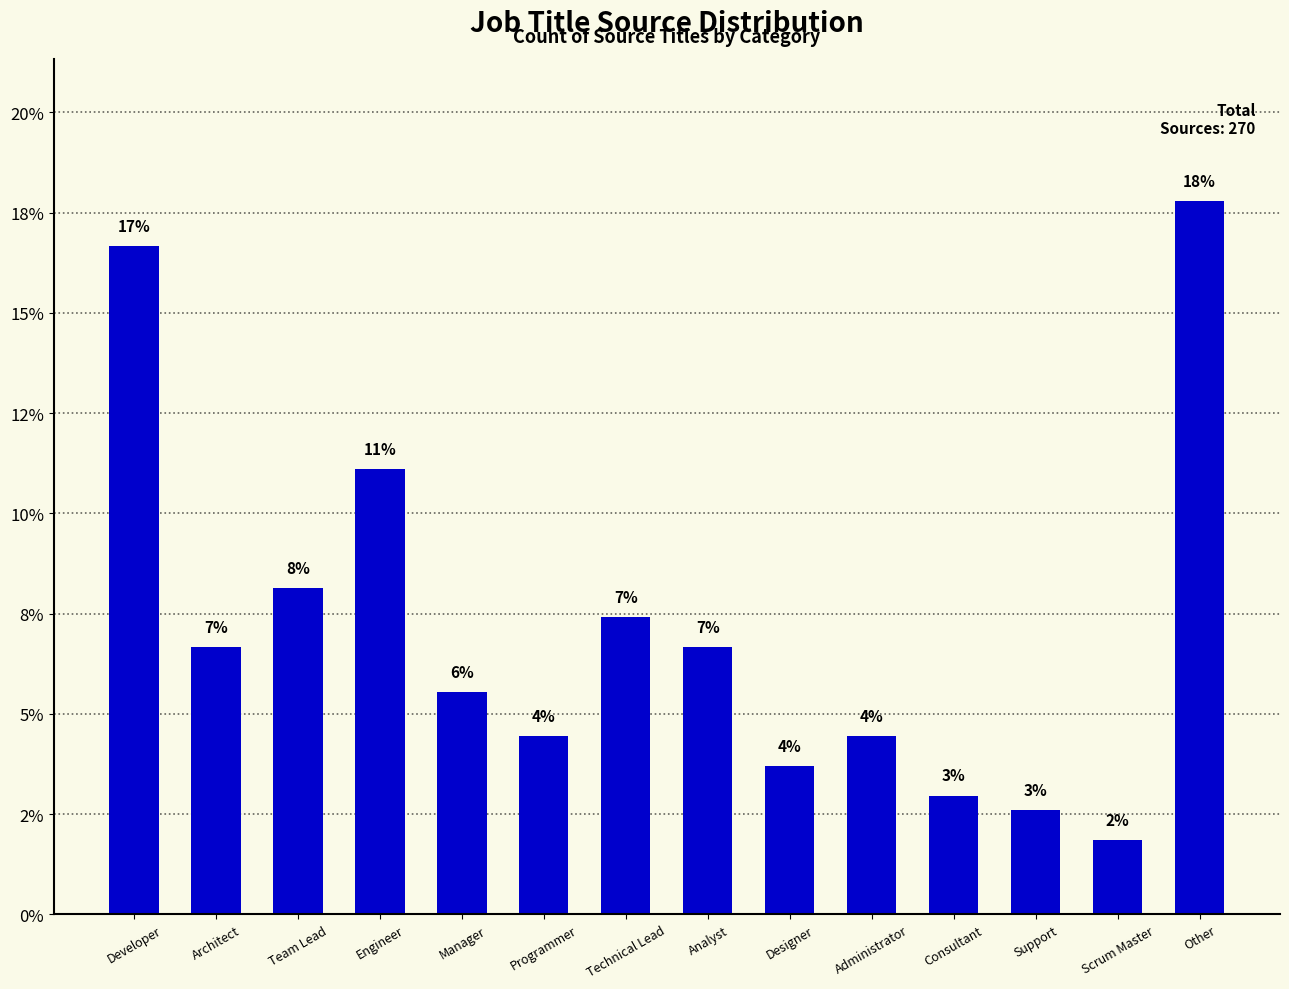

What is the maximum value shown in the chart?

17.8